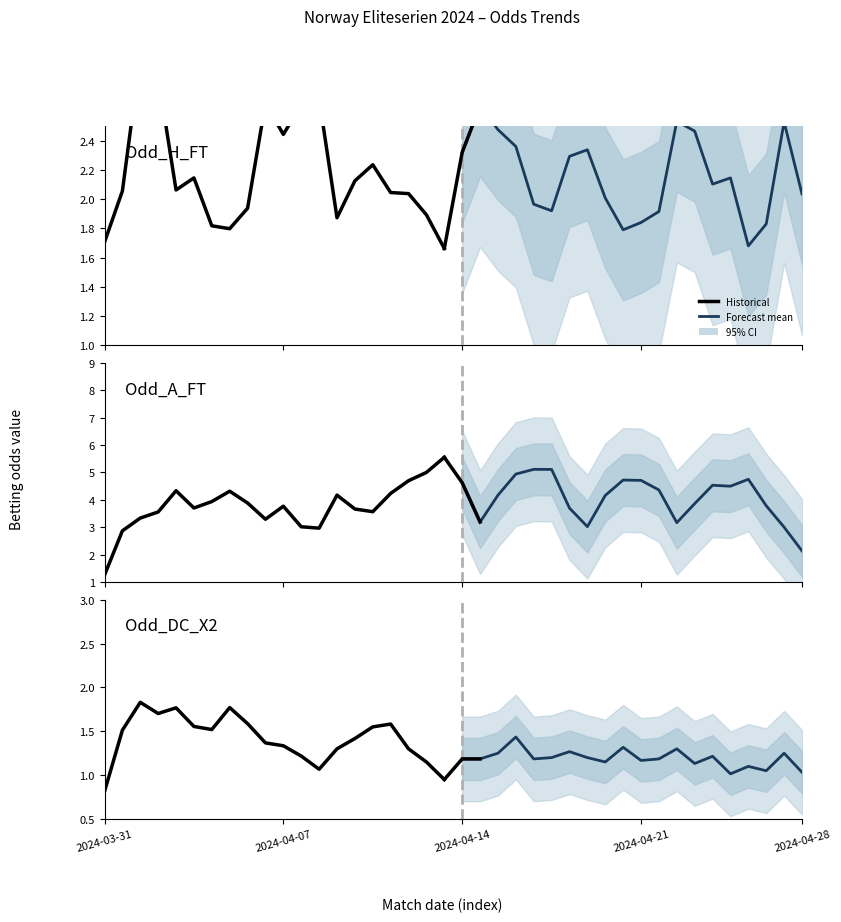

How many series are shown in this chart?

6